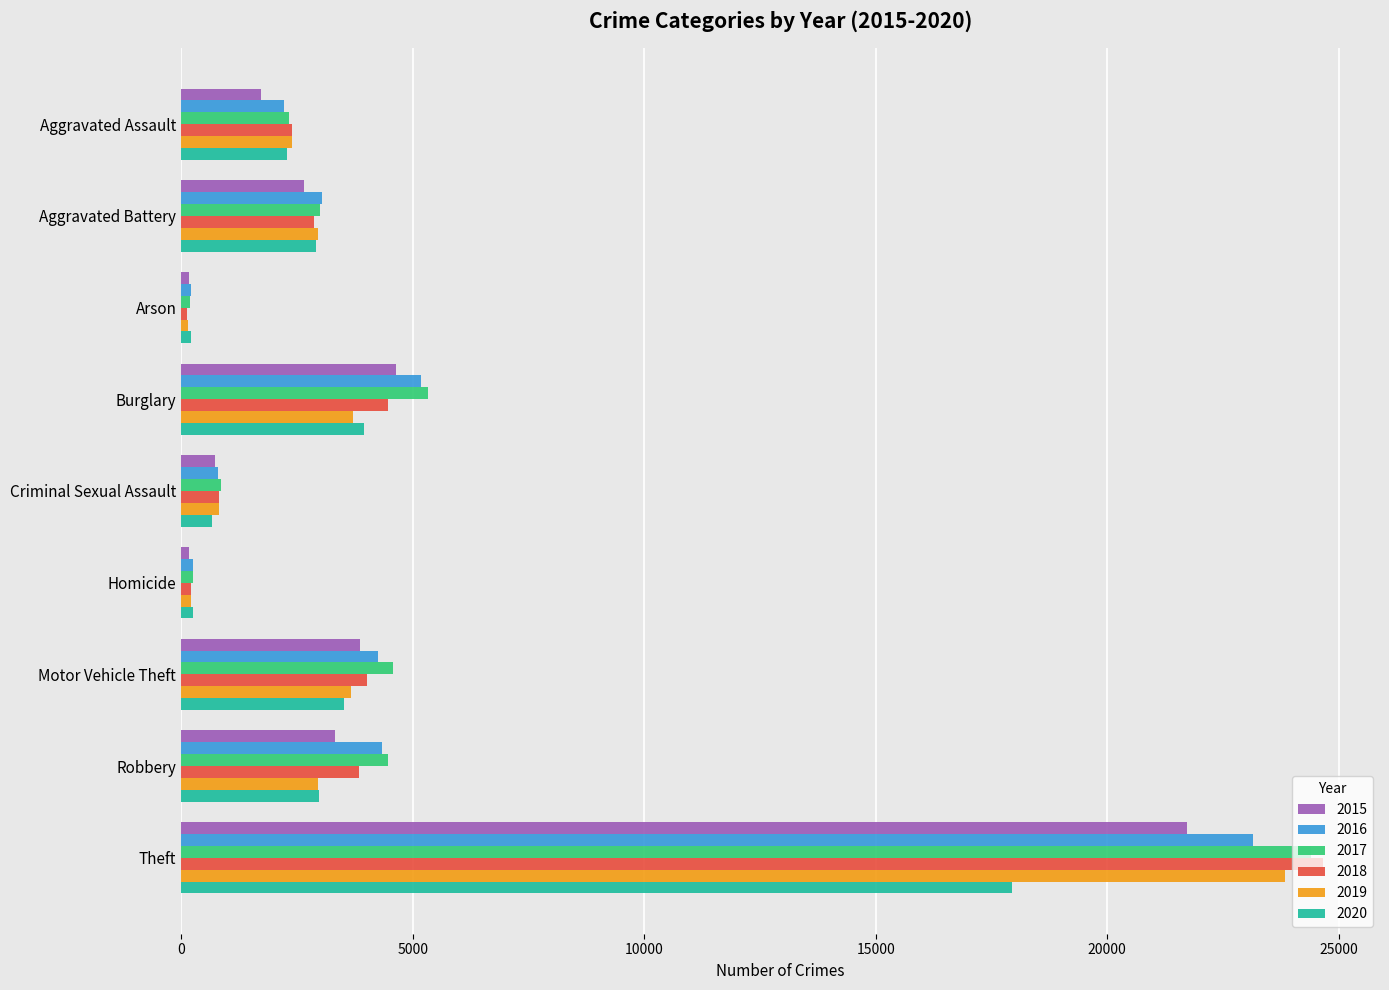

Is it true that 2015 equals 36684 at Theft?

False